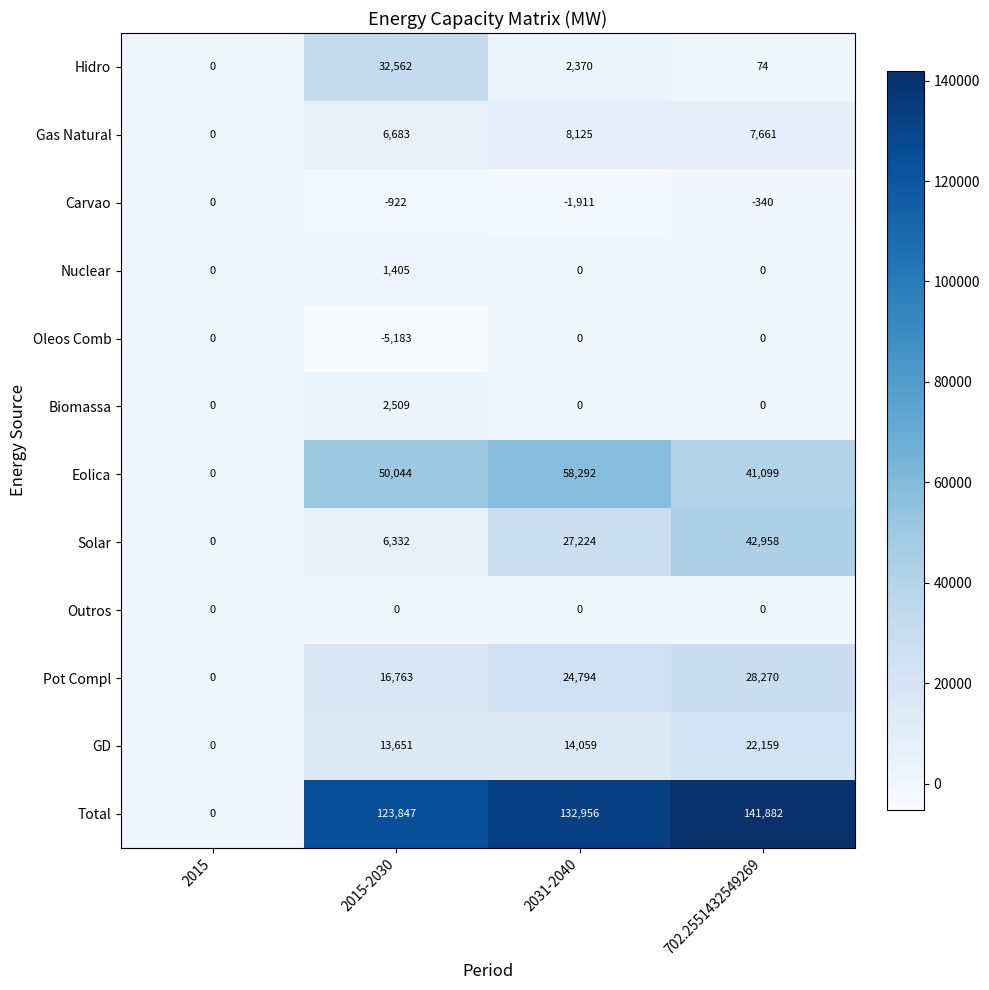

List the labels in order of Solar value, largest first.

702.2551432549269, 2031-2040, 2015-2030, 2015